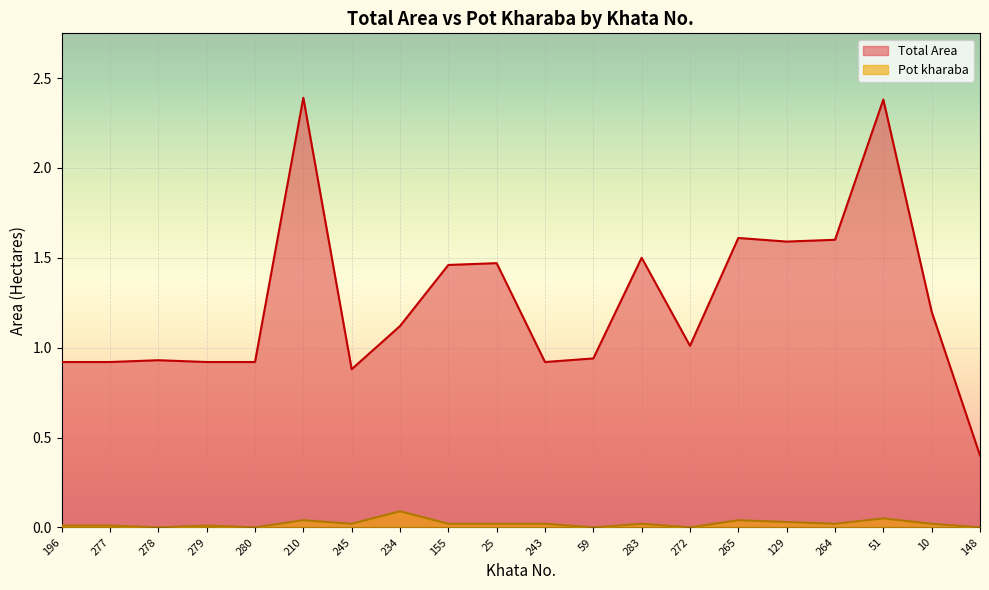

In Total Area, how many points are lower than both neighbors (excluding endpoints)?

4